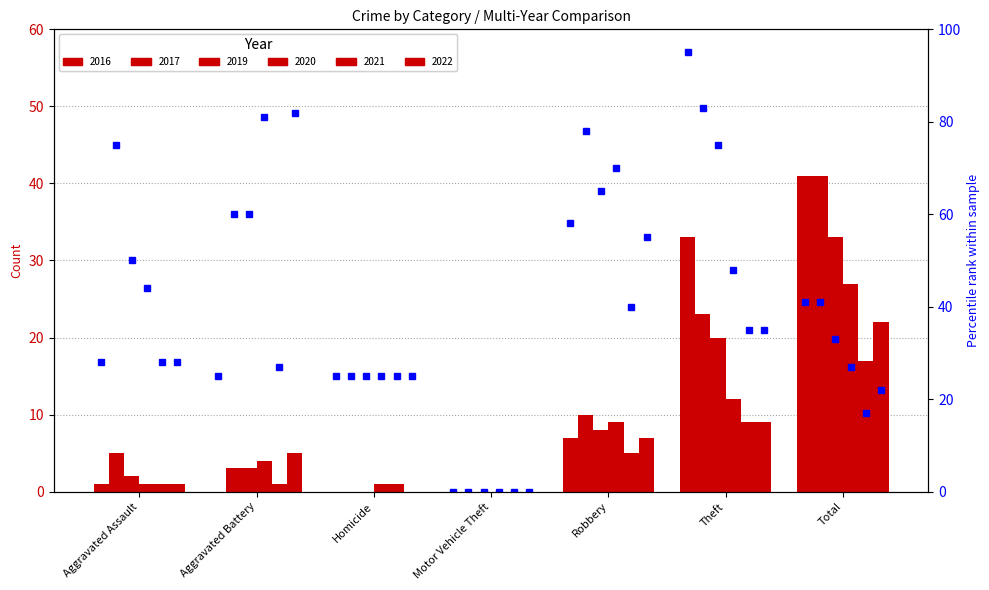

The percentile 2022 series shows 14 at Theft. True or false?

False